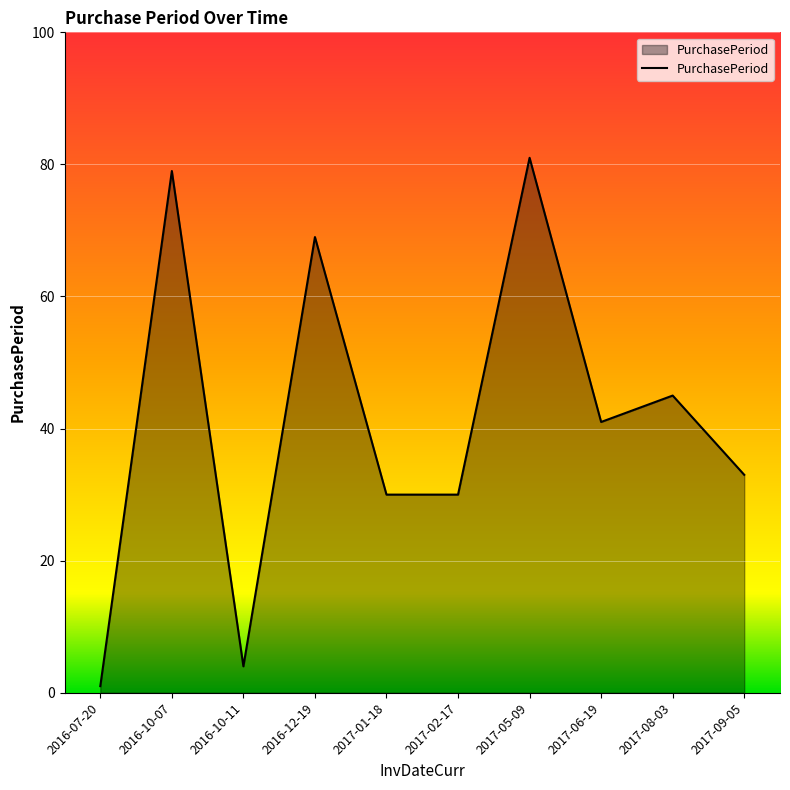

What is the difference between the maximum and minimum values?

80